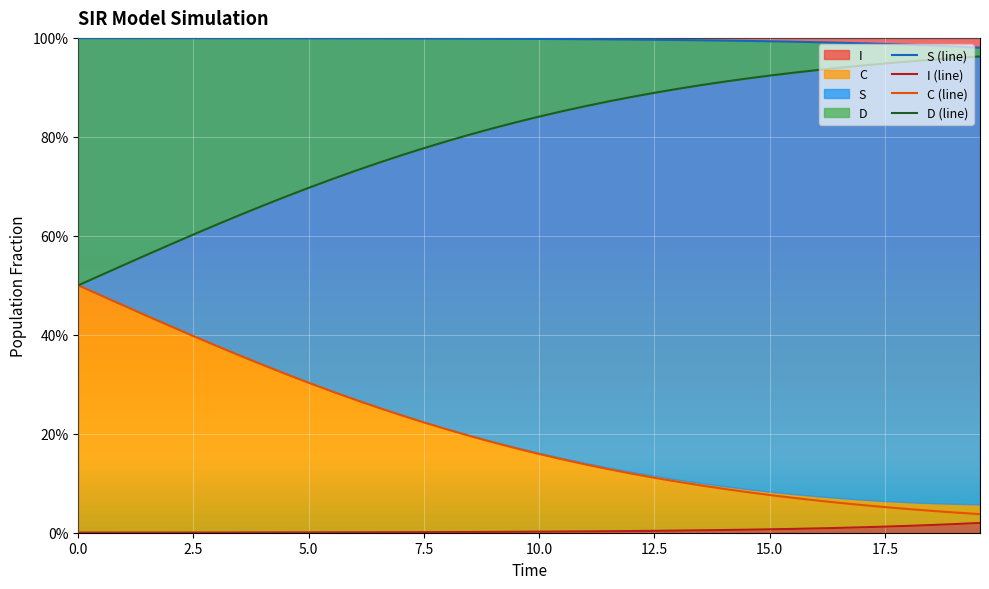

Is it true that D equals 0.1 at 0.5016722408026756?

False